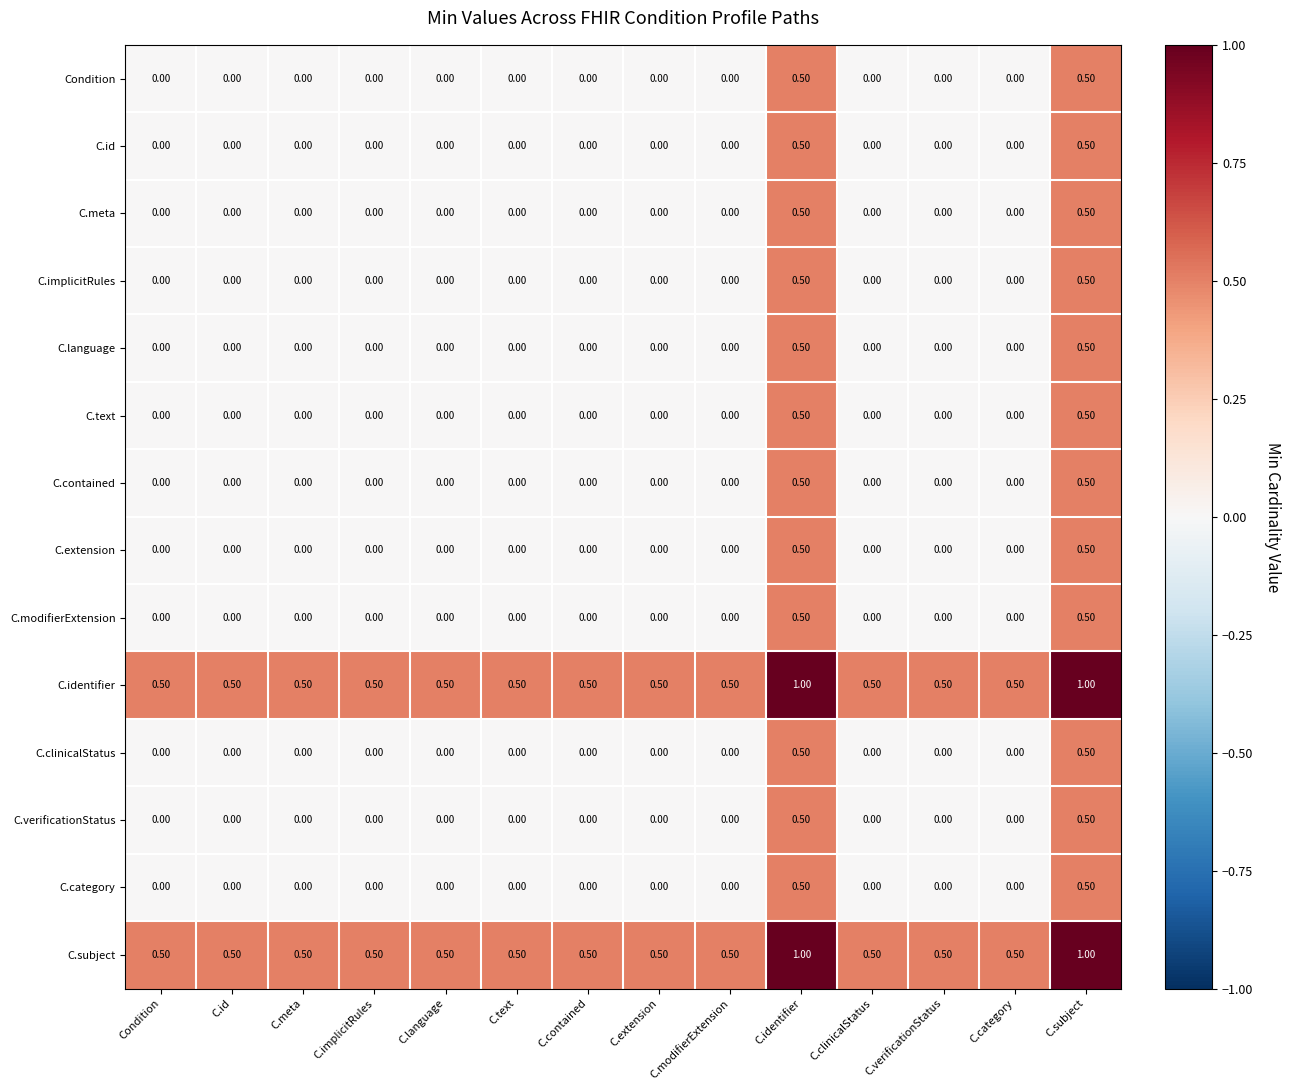

What is the difference between the highest and lowest values at Condition?

0.5